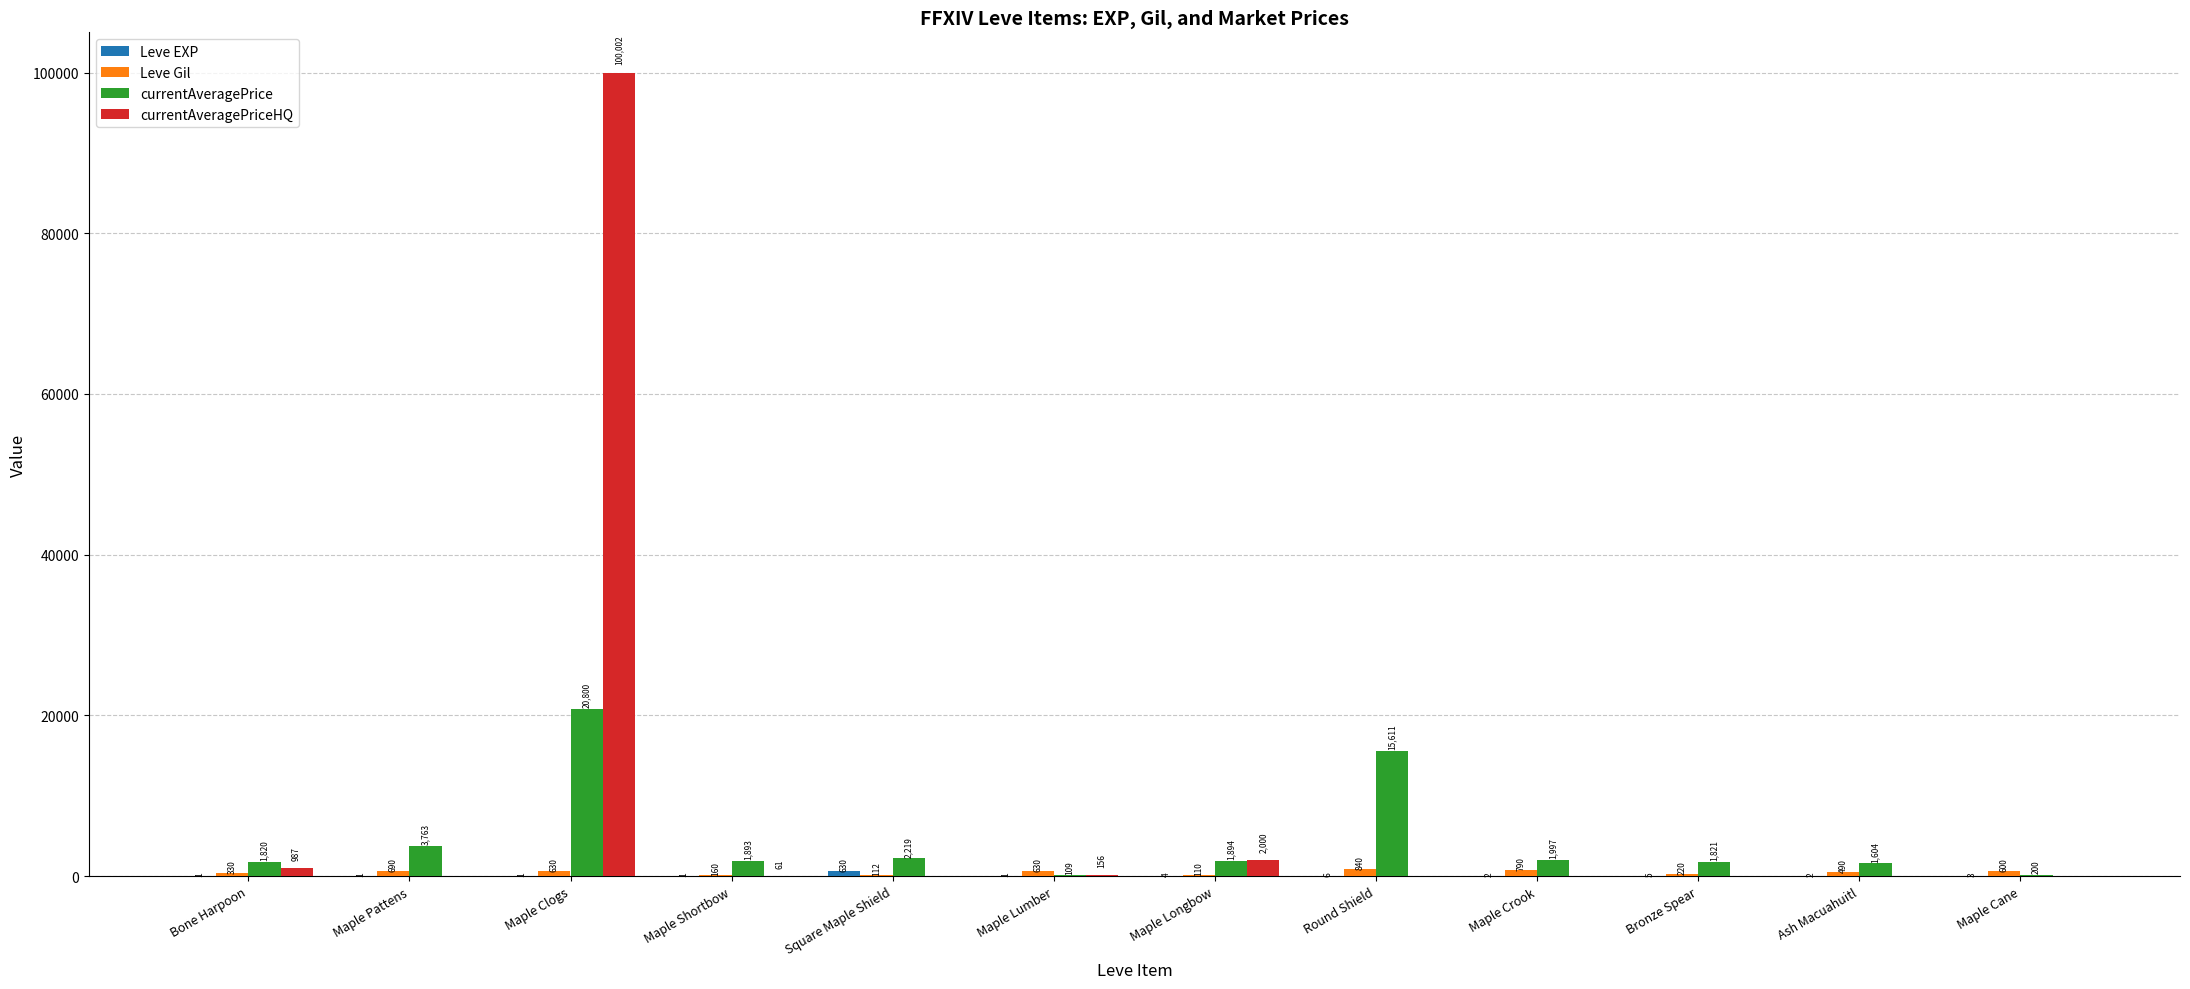

What is the greatest value displayed?

100002